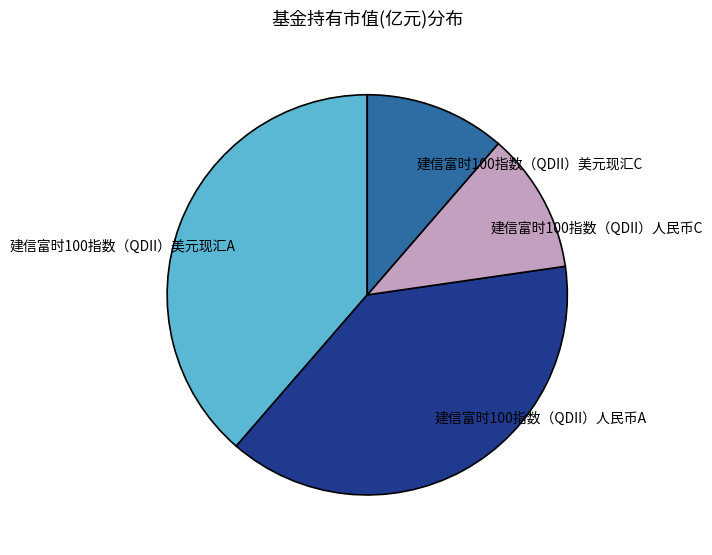

Does any single category account for the majority?

No